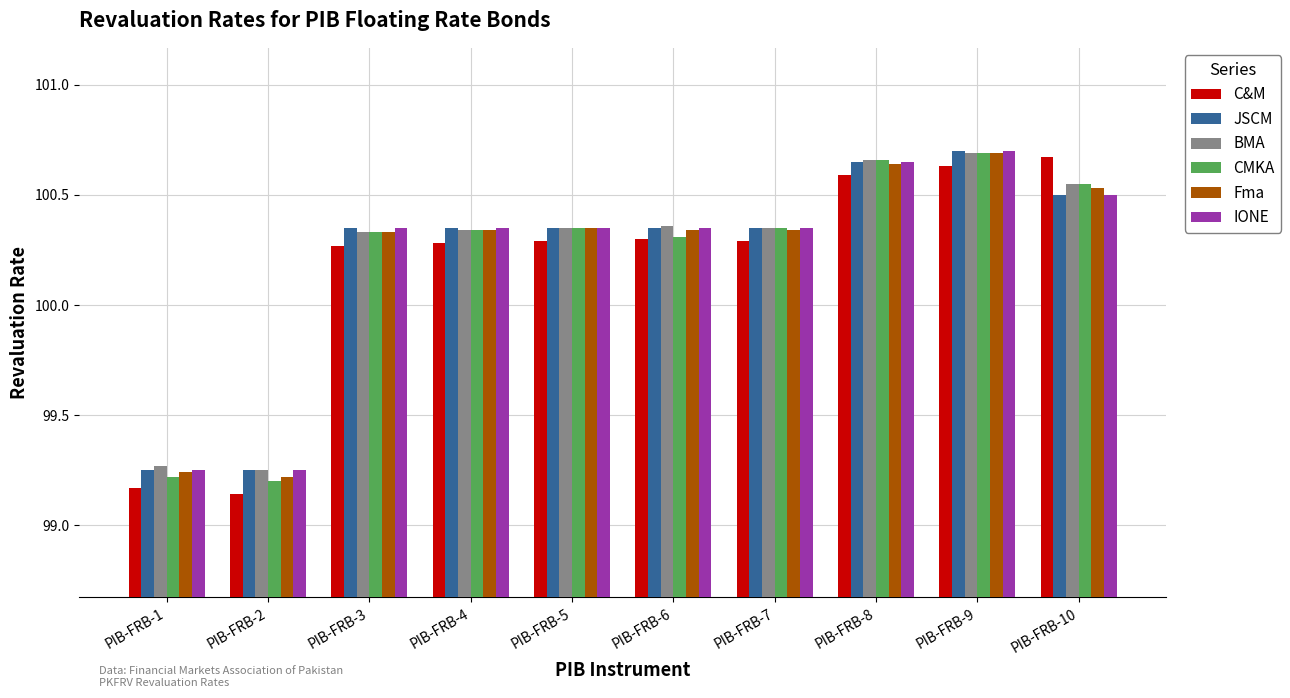

Count the BMA values in the range 100 to 101.

8